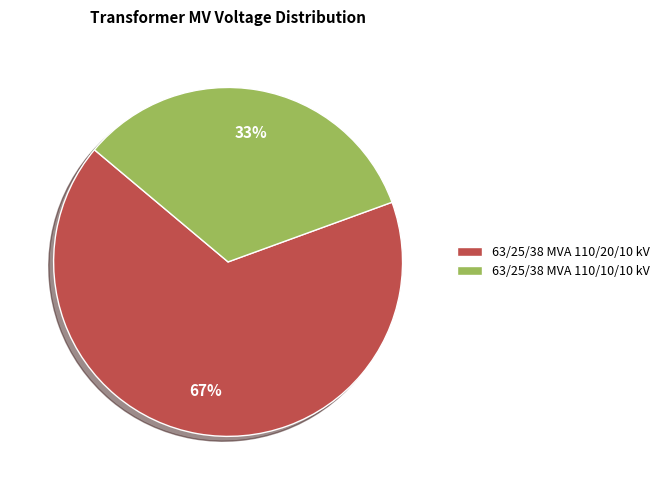

Count the number of slices in the pie.

2